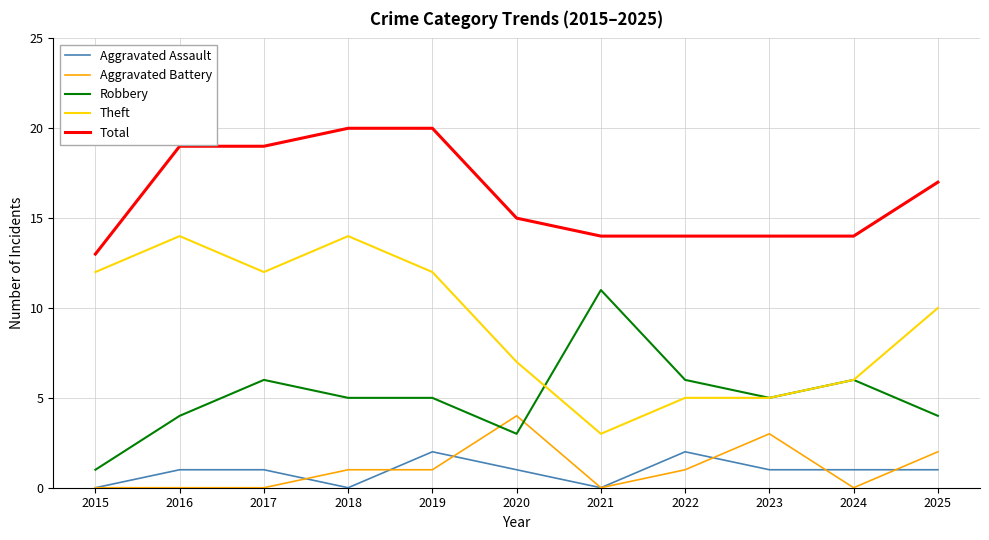

Rank the series at 2018 from lowest to highest value.

Aggravated Assault, Aggravated Battery, Robbery, Theft, Total